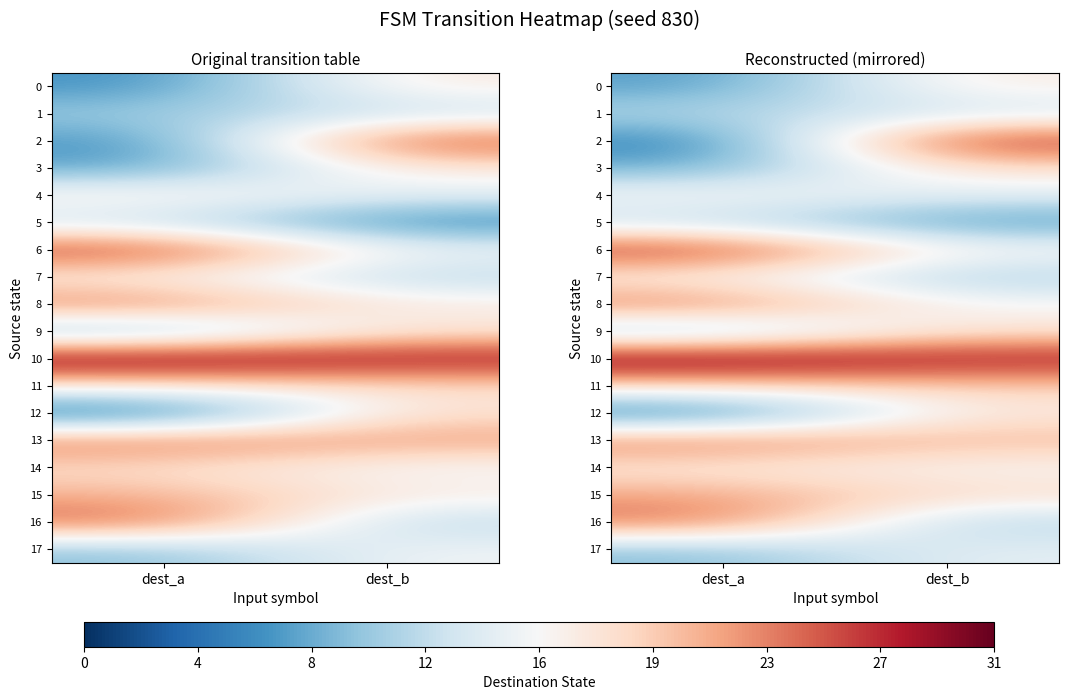

What is the difference between the maximum and minimum values in the 0 series?

10.0